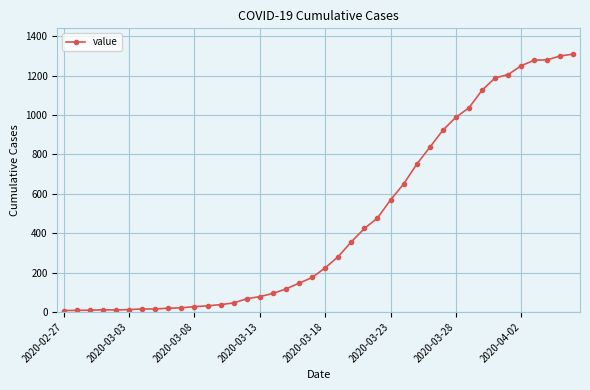

What is the maximum value shown in the chart?

1310